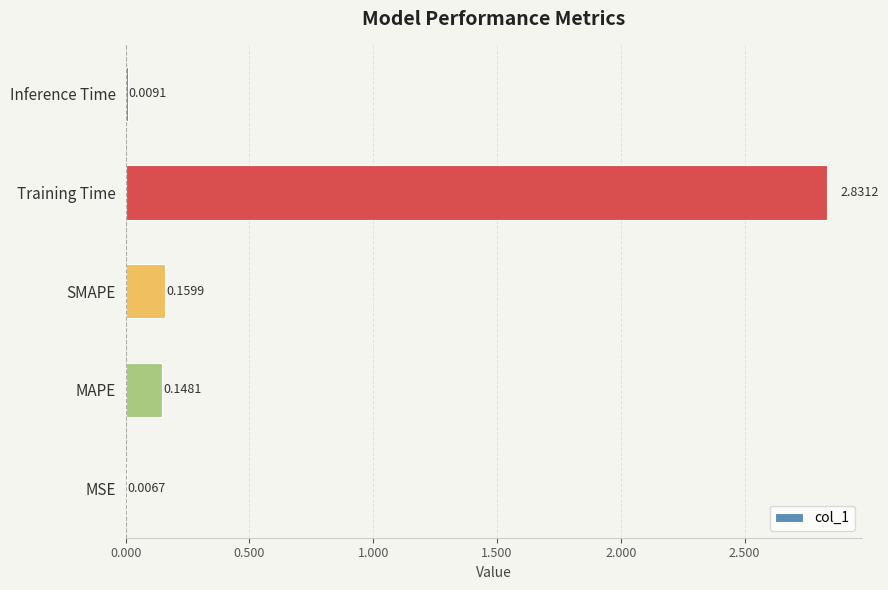

At which label is the value closest to 1?

SMAPE